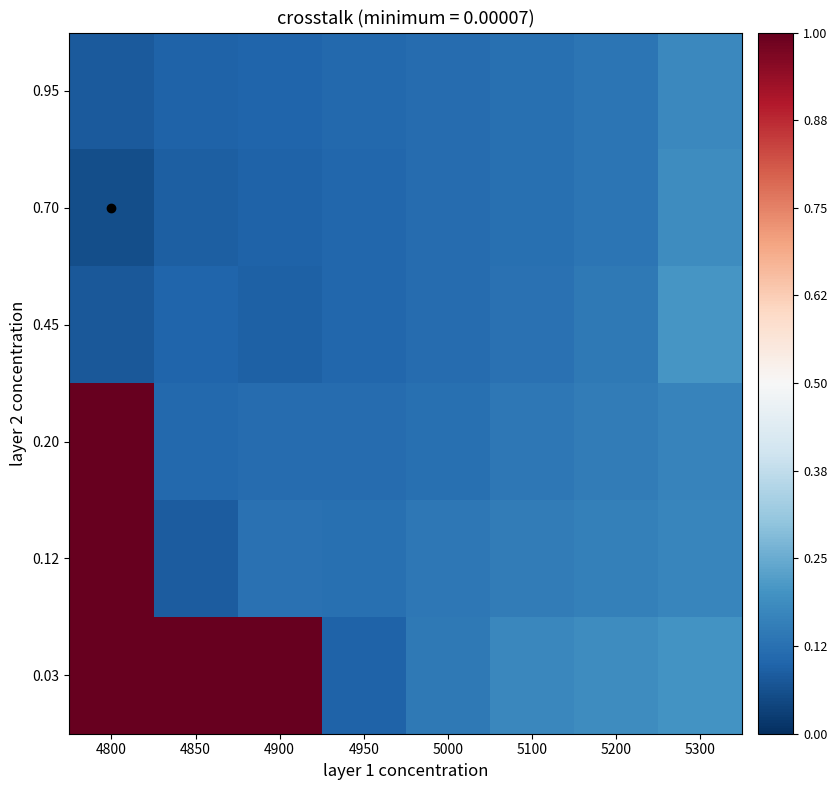

Reading left to right, transcribe all the data shown in this chart.

0.03: 4800=1.0	4850=1.0	4900=1.0	4950=0.1	5000=0.1	5100=0.2	5200=0.2	5300=0.2
0.12: 4800=1.0	4850=0.1	4900=0.1	4950=0.1	5000=0.1	5100=0.1	5200=0.2	5300=0.2
0.20: 4800=1.0	4850=0.1	4900=0.1	4950=0.1	5000=0.1	5100=0.1	5200=0.2	5300=0.2
0.45: 4800=0.1	4850=0.1	4900=0.1	4950=0.1	5000=0.1	5100=0.1	5200=0.1	5300=0.2
0.70: 4800=0.1	4850=0.1	4900=0.1	4950=0.1	5000=0.1	5100=0.1	5200=0.1	5300=0.2
0.95: 4800=0.1	4850=0.1	4900=0.1	4950=0.1	5000=0.1	5100=0.1	5200=0.1	5300=0.2